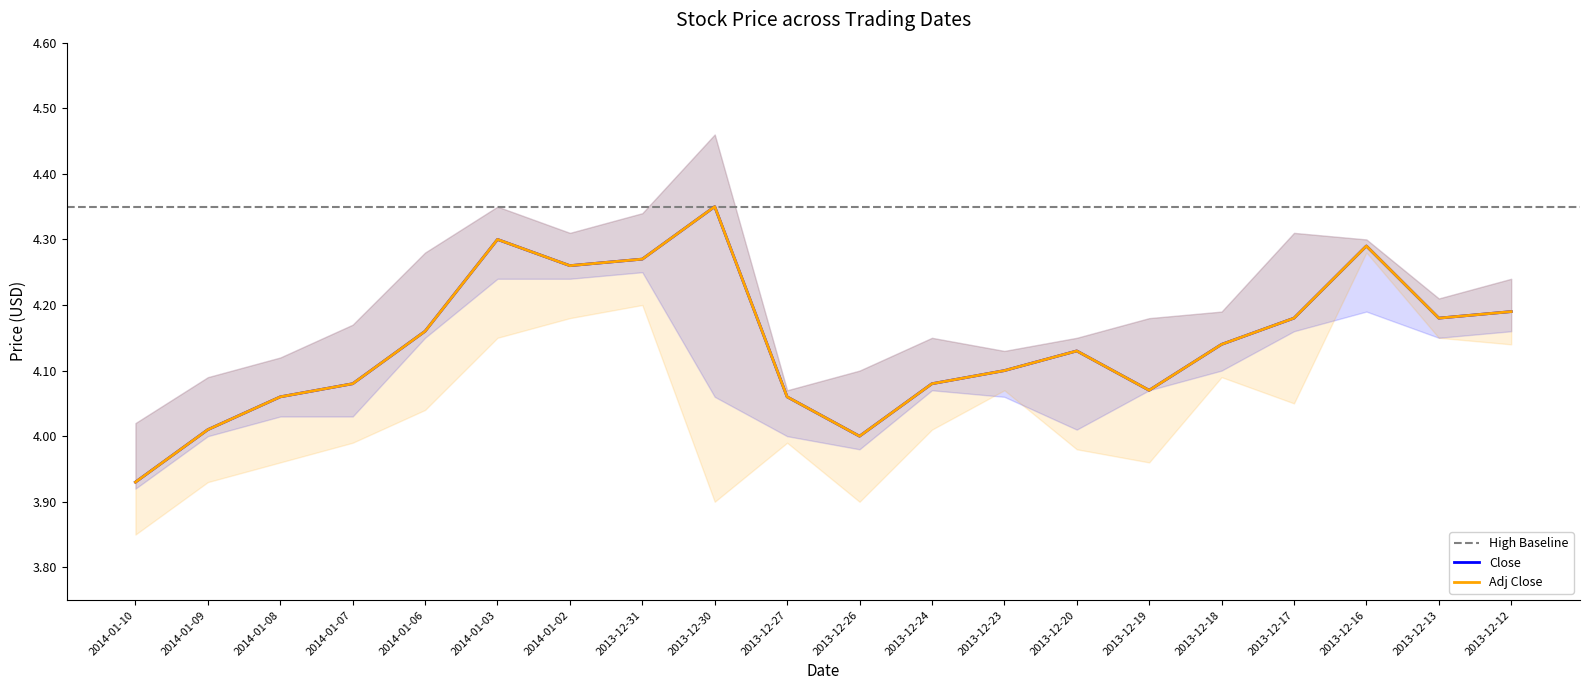

Where is the first local minimum for Adj Close?

2014-01-02